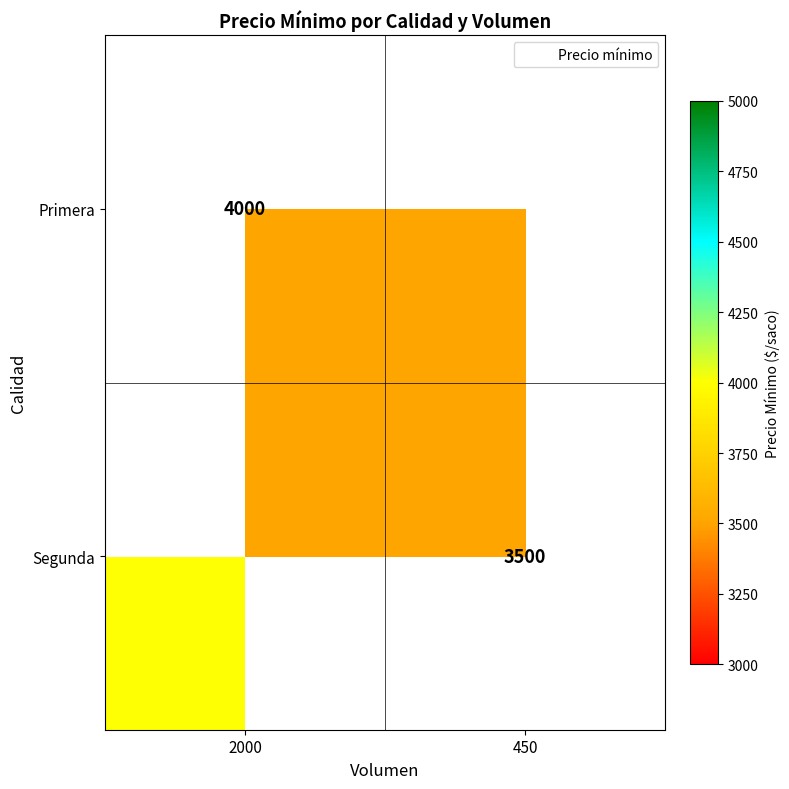

At how many categories does at least one series exceed 3743?

1